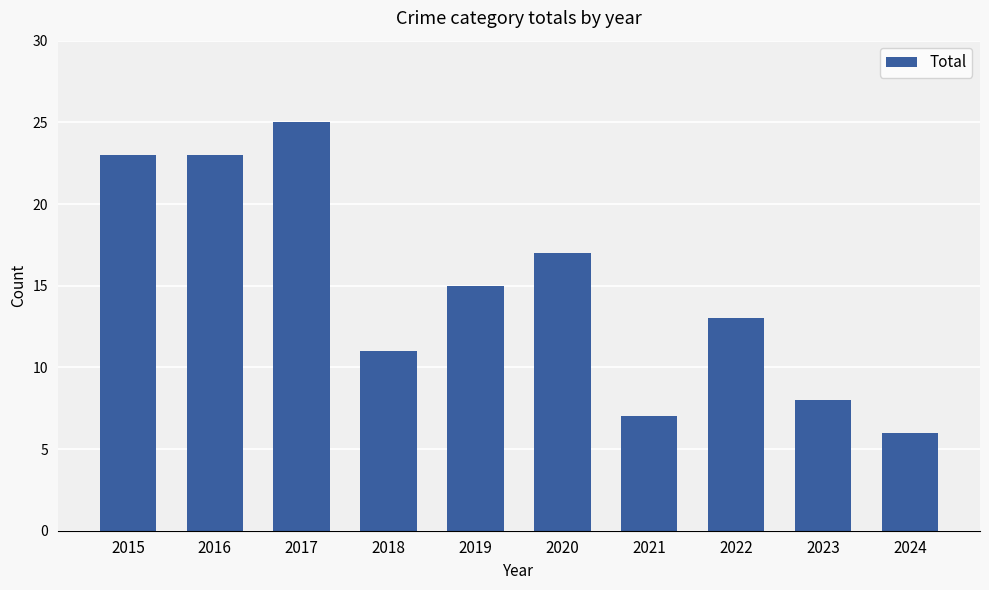

How many bars are there in total?

10